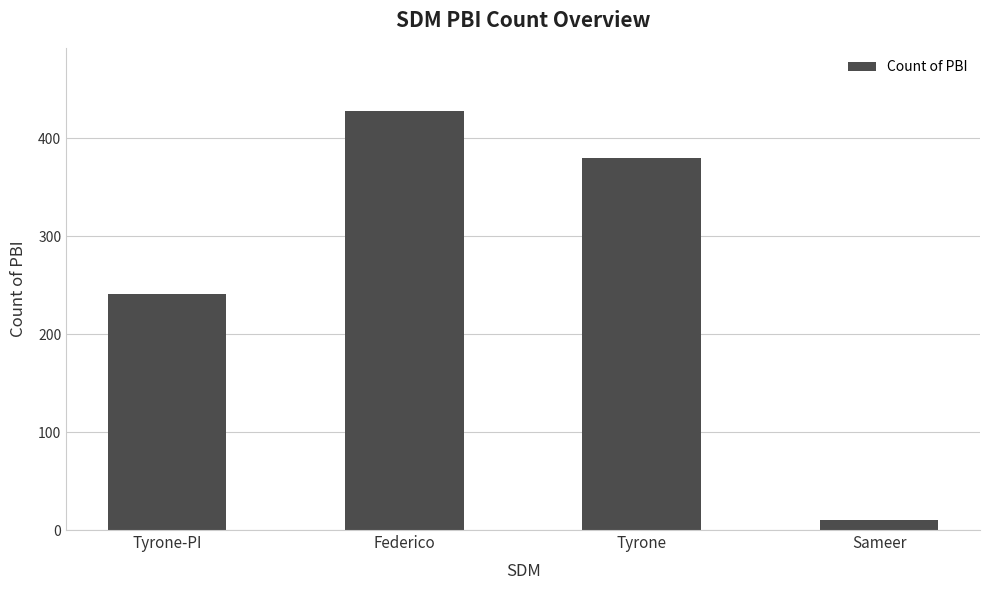

Count the values in the range 241 to 428.

3